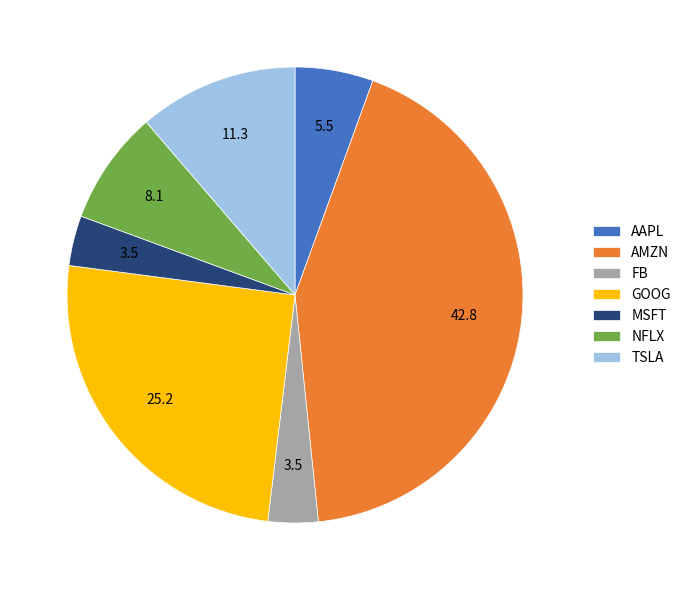

Approximately how many times larger is the value at TSLA compared to MSFT?

3.2